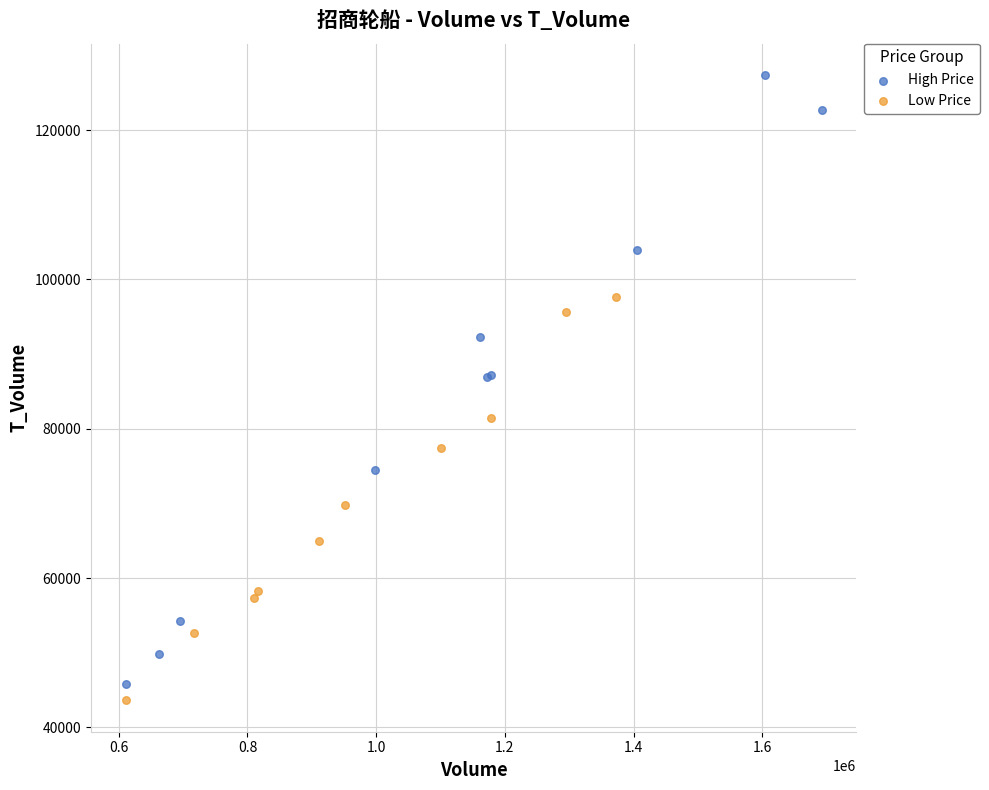

Which series contains the highest Y value?

High Price